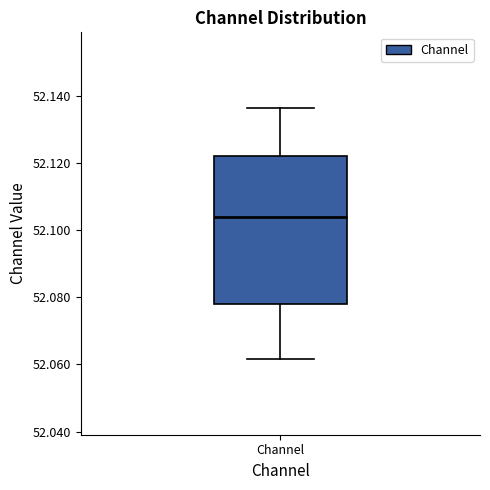

Read this box plot against the y-axis: the position of the median line, the range covered by the box, and the ends of both whiskers. The values are not printed on the chart, so give them approximately, as read against the axis.

median 52.104, box 52.078 to 52.122, whiskers 52.062 to 52.136